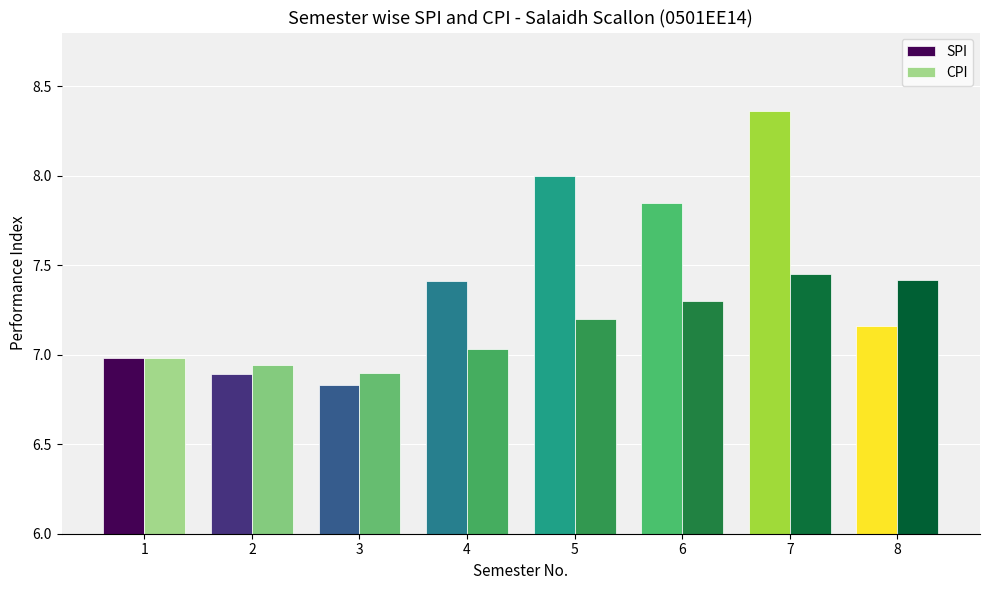

Which category has the highest value in the SPI series?

7